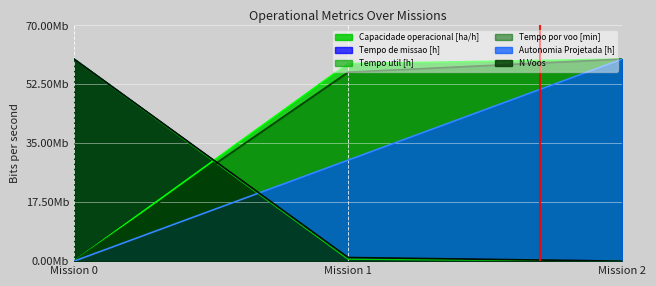

Between Mission 0 and Mission 1, which series saw the biggest shift?

Tempo util [h]